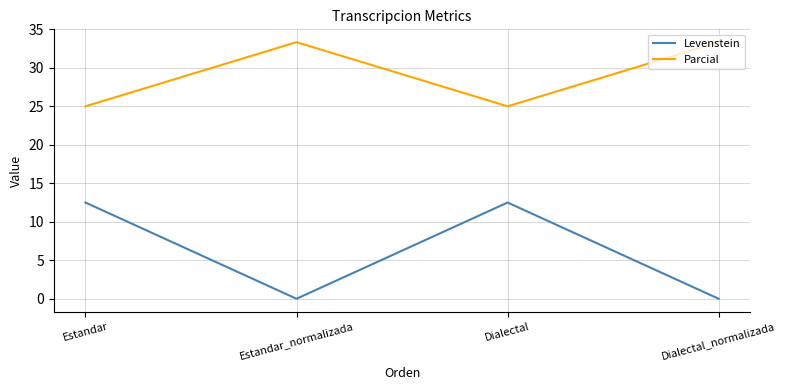

At how many categories does at least one series exceed 8?

4